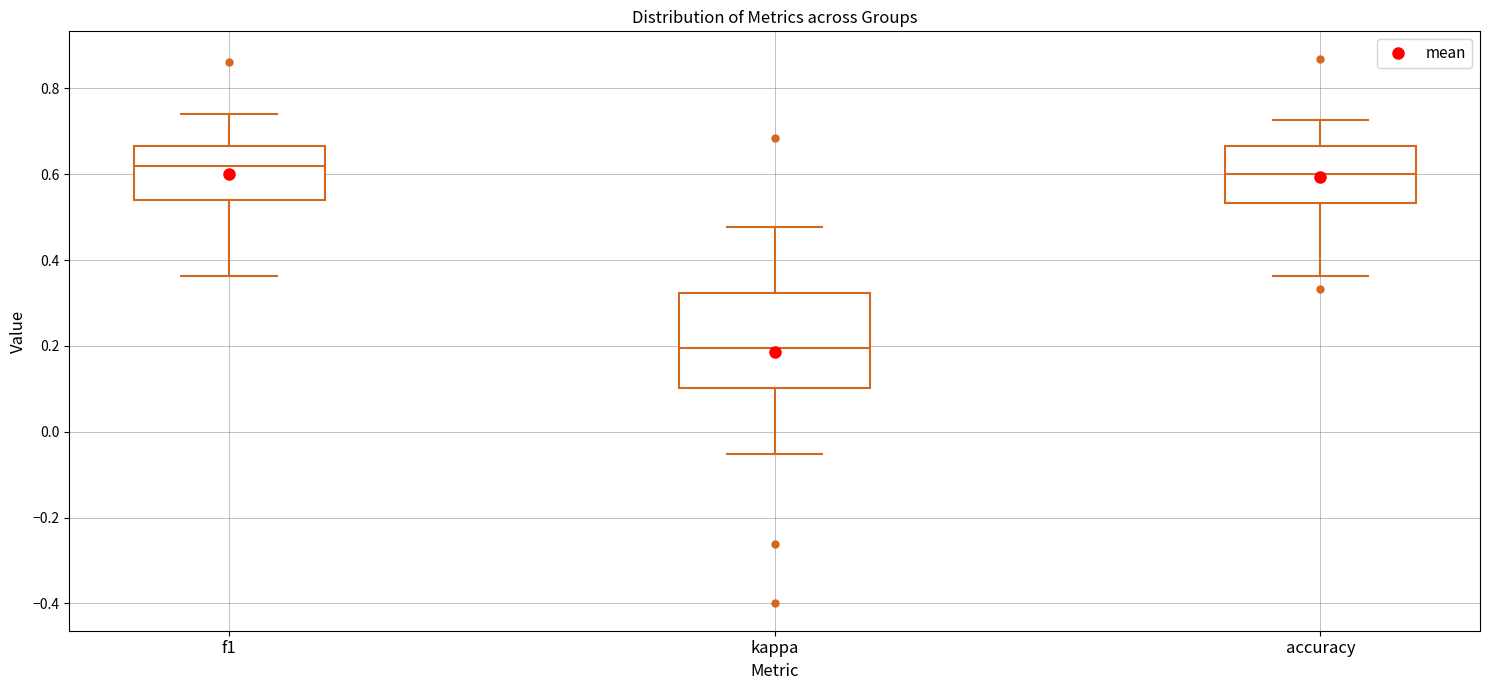

Reading left to right, read every box against the y-axis: the position of its median line, the range the box covers, and the ends of its whiskers. The values are not printed on the chart, so give them approximately, as read against the axis.

f1: median 0.62, box 0.54 to 0.66, whiskers 0.36 to 0.74
kappa: median 0.20, box 0.10 to 0.32, whiskers -0.06 to 0.48
accuracy: median 0.60, box 0.54 to 0.66, whiskers 0.36 to 0.72